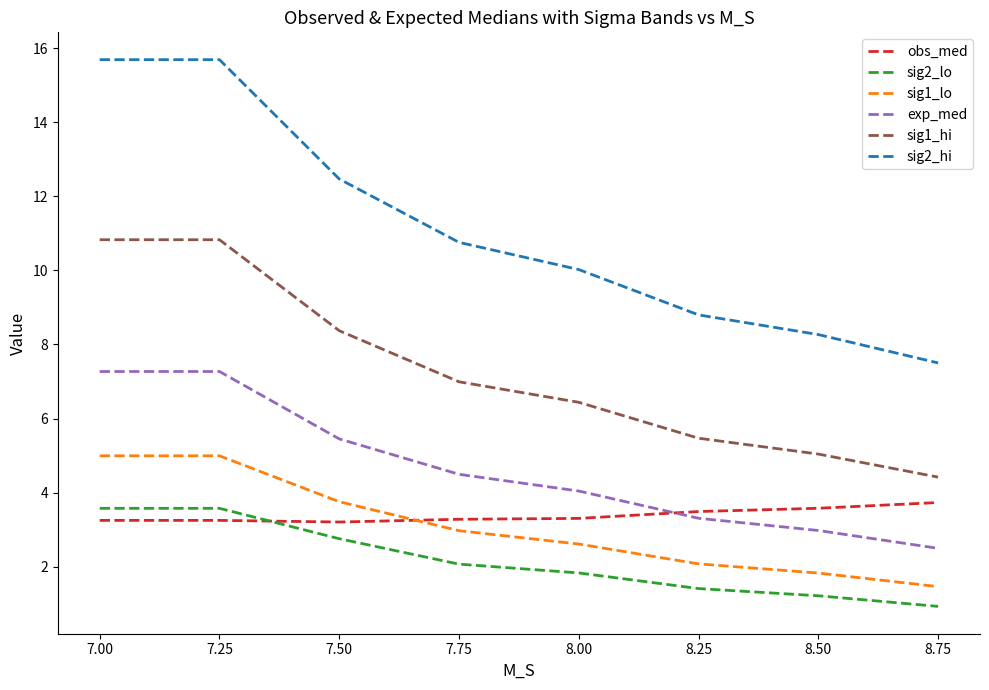

The value of sig2_lo at 8.50 is 1.2. True or false?

True